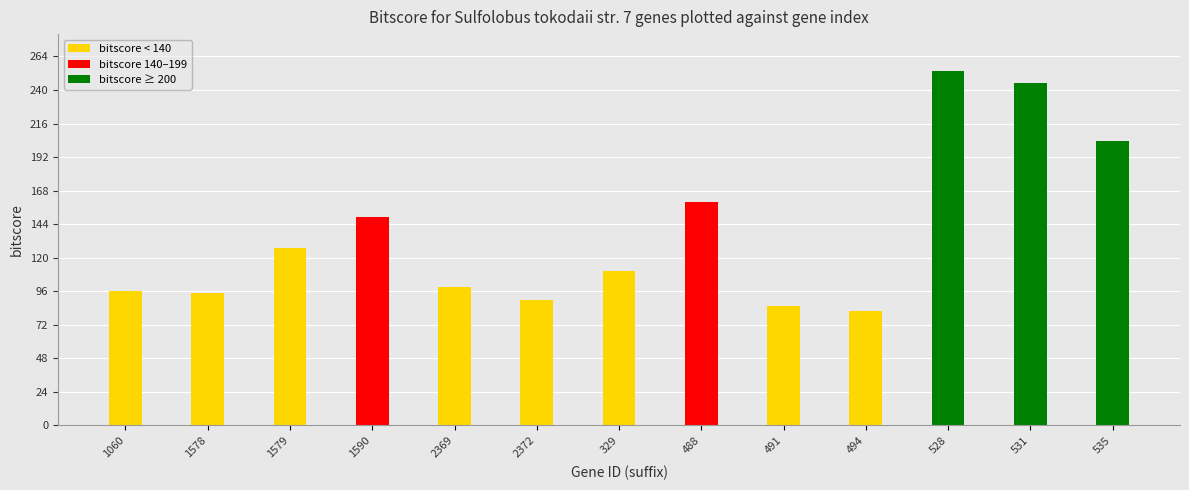

What is the difference between the second highest and minimum values?

163.2